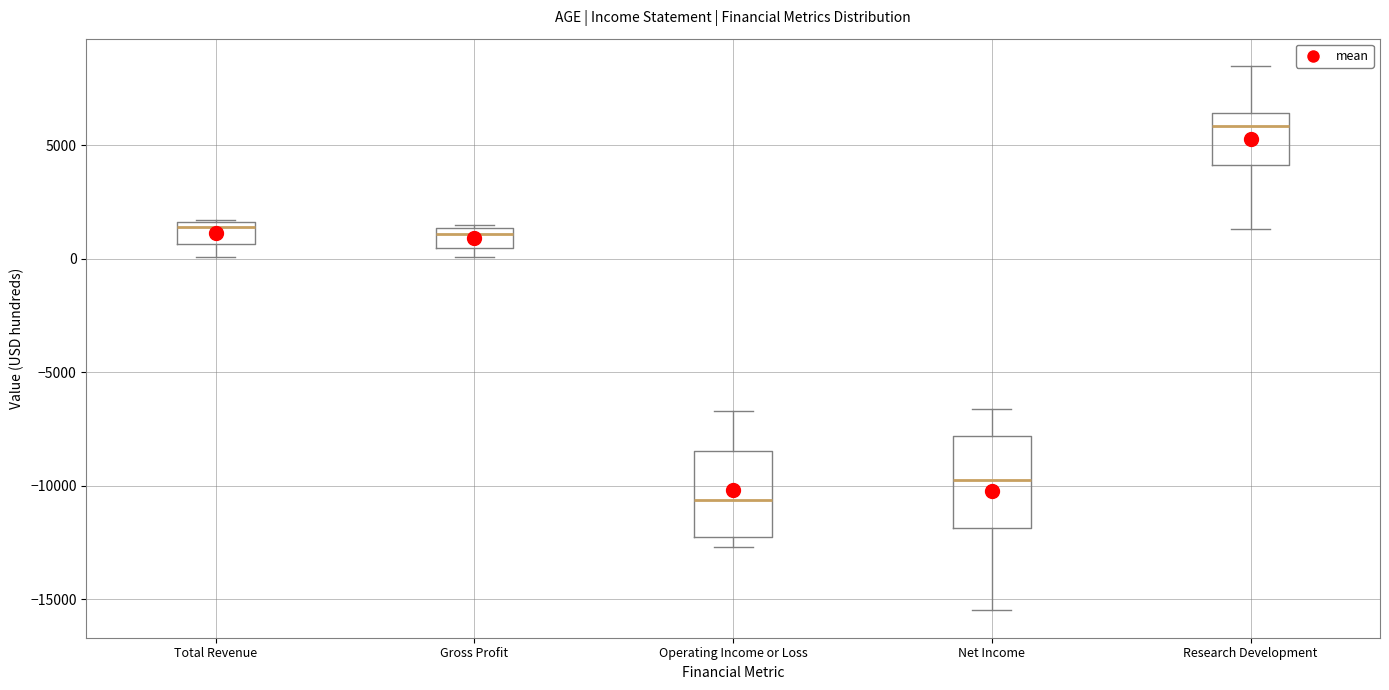

Reading left to right, read every box against the y-axis: the position of its median line, the range the box covers, and the ends of its whiskers. The values are not printed on the chart, so give them approximately, as read against the axis.

Total Revenue: median 1500 (just below the box's upper edge), box 500 to 1500, whiskers 0 to 1500
Gross Profit: median 1000, box 500 to 1500, whiskers 0 to 1500
Operating Income or Loss: median -10500, box -12000 to -8500, whiskers -12500 to -6500
Net Income: median -9500, box -12000 to -8000, whiskers -15500 to -6500
Research Development: median 6000, box 4000 to 6500, whiskers 1500 to 8500